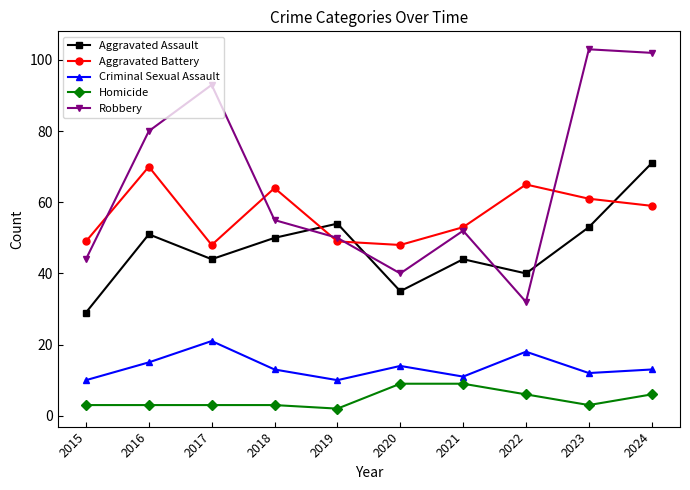

What is the spread (max minus min) of values at 2015?

46